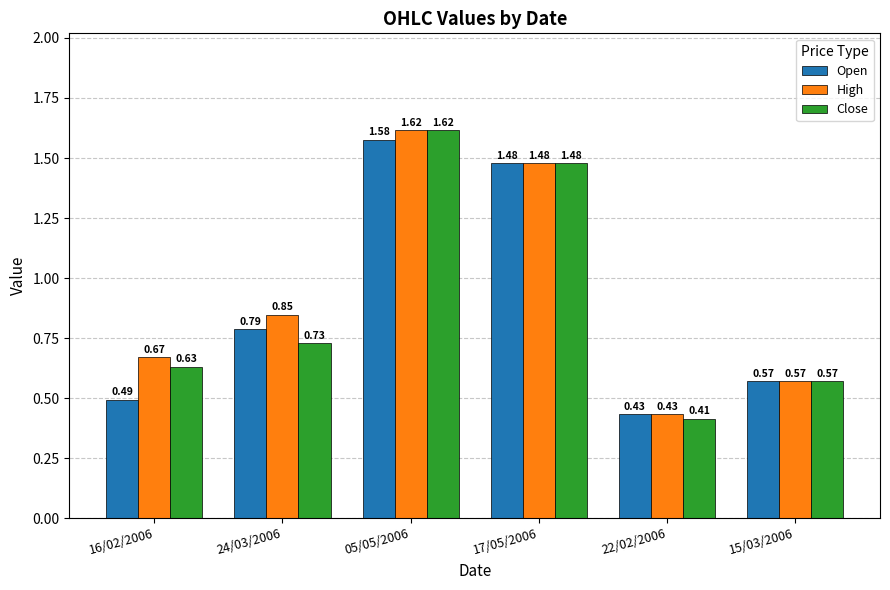

Which series has the widest spread of values?

Close